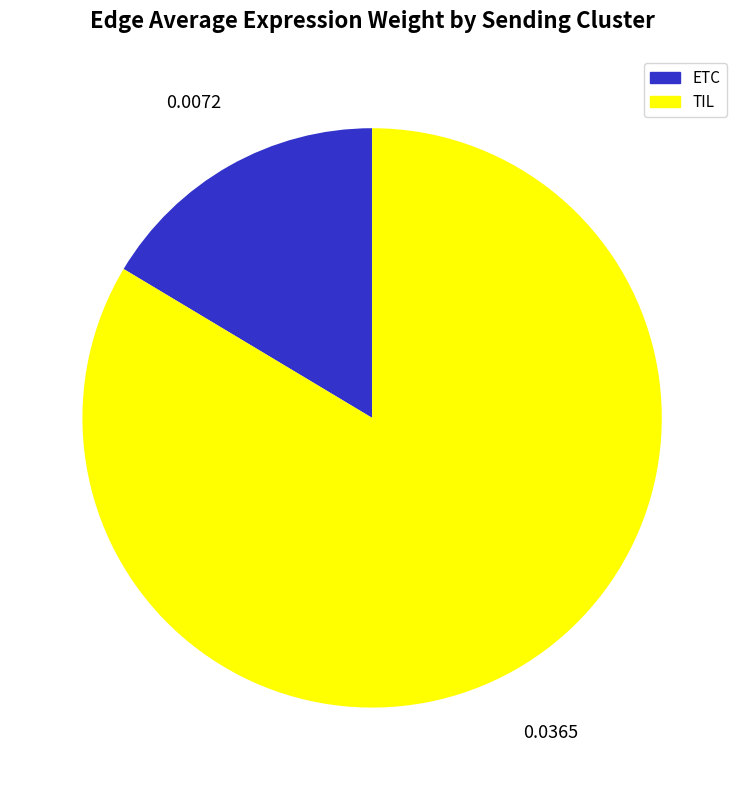

Does any single category account for the majority?

Yes